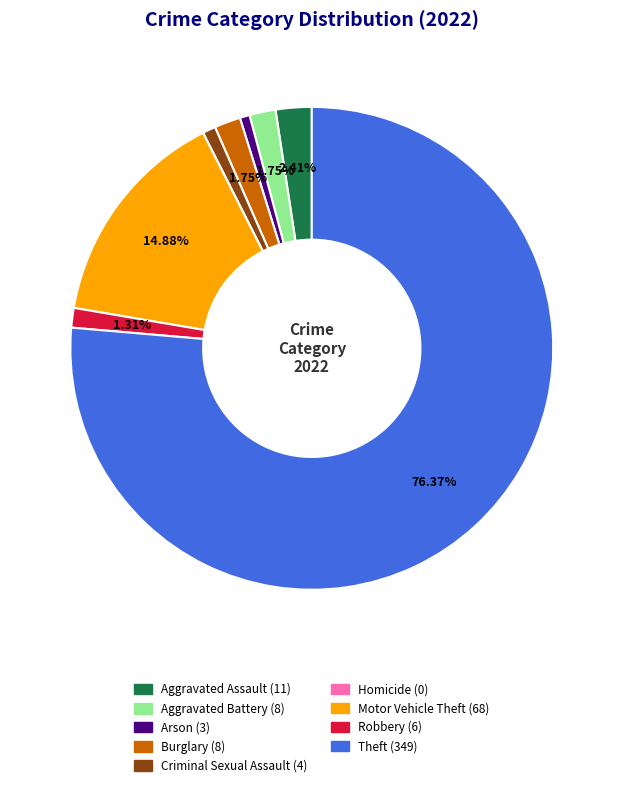

Is there any slice that represents more than half of the pie?

Yes